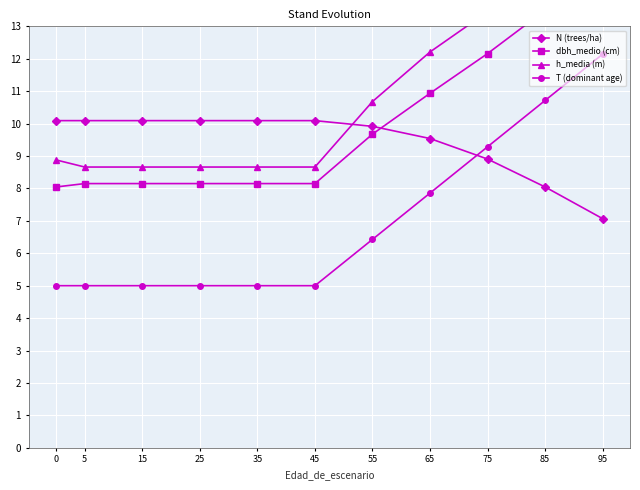

True or false: h_media (m) has more than 2 points higher than both neighbors.

False